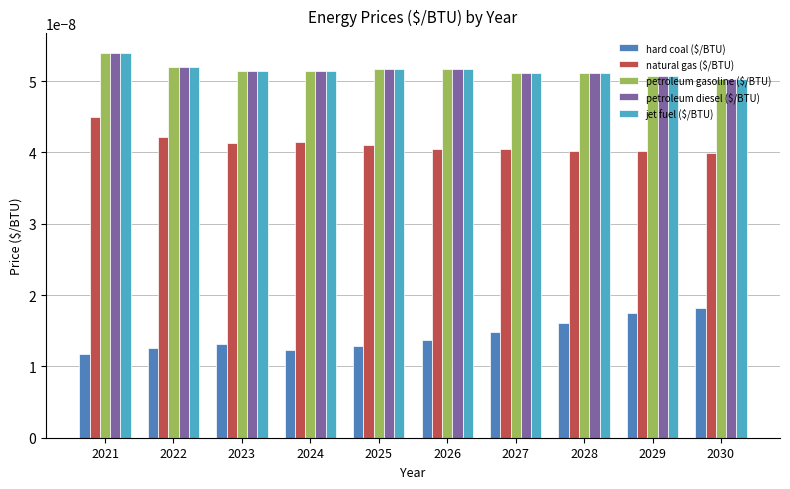

At which category does the chart reach its peak across all series?

2021